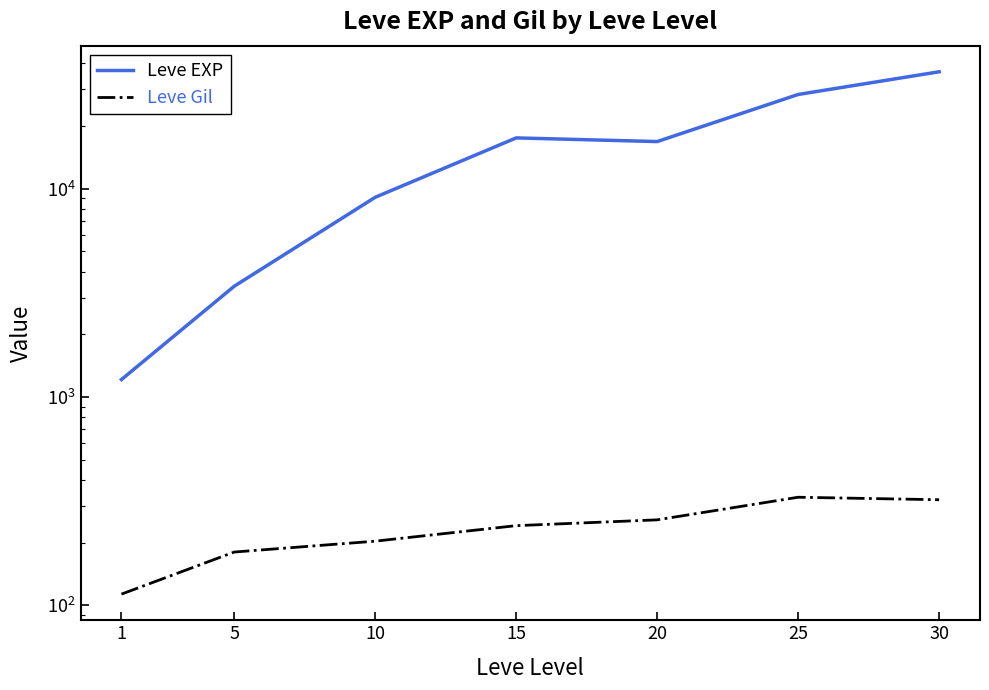

At how many categories does at least one series exceed 20476?

2